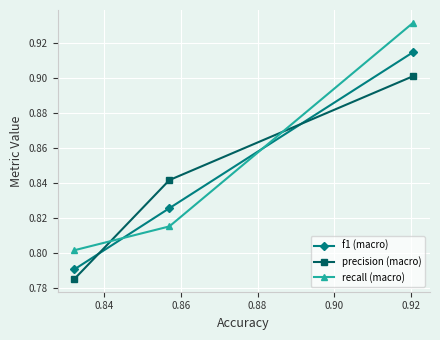

Count the f1 (macro) values in the range 0 to 1.

3